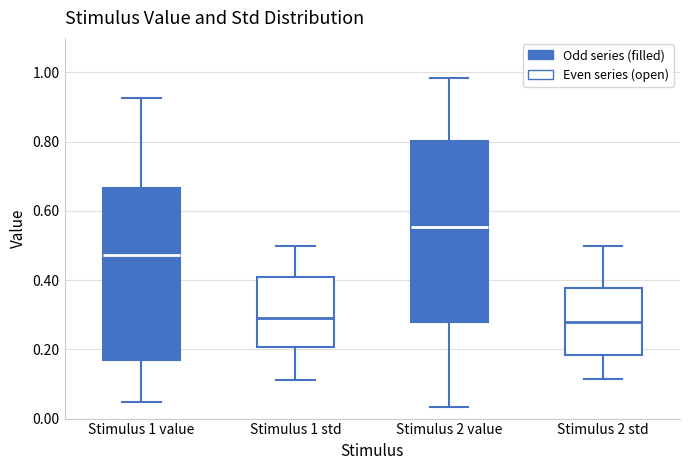

Reading left to right, transcribe this box plot: for each box, give where its median line is, the range the box spans, and where its two whiskers end, as read against the y-axis. The values are not printed on the chart, so give them approximately, as read against the axis.

Stimulus 1 value: median 0.48, box 0.16 to 0.66, whiskers 0.04 to 0.92
Stimulus 1 std: median 0.28, box 0.20 to 0.42, whiskers 0.12 to 0.50
Stimulus 2 value: median 0.56, box 0.28 to 0.80, whiskers 0.04 to 0.98
Stimulus 2 std: median 0.28, box 0.18 to 0.38, whiskers 0.12 to 0.50